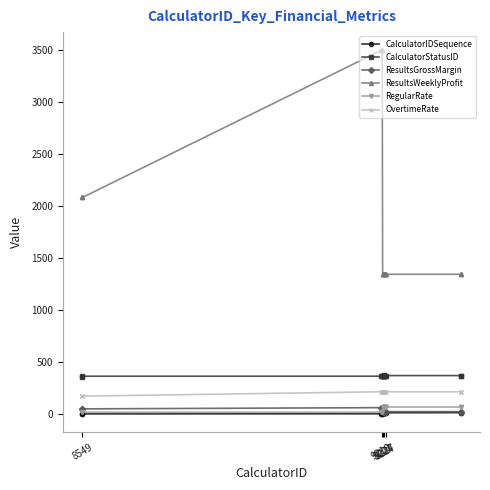

How many lines are shown in the chart?

6